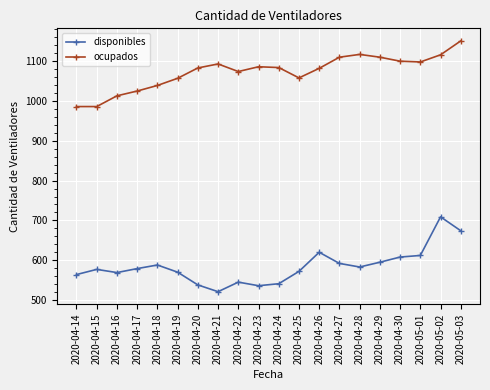

What is the average value of the disponibles series?

585